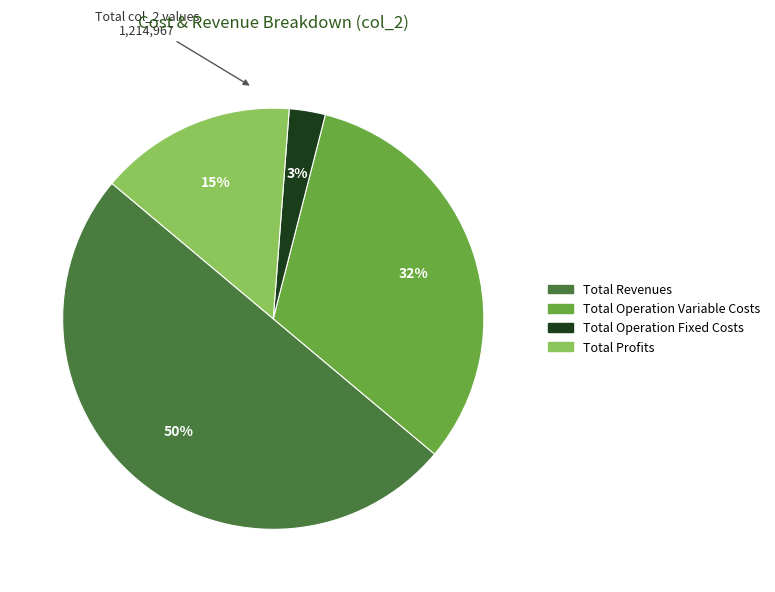

To the nearest percent, what is the average slice percentage?

25%